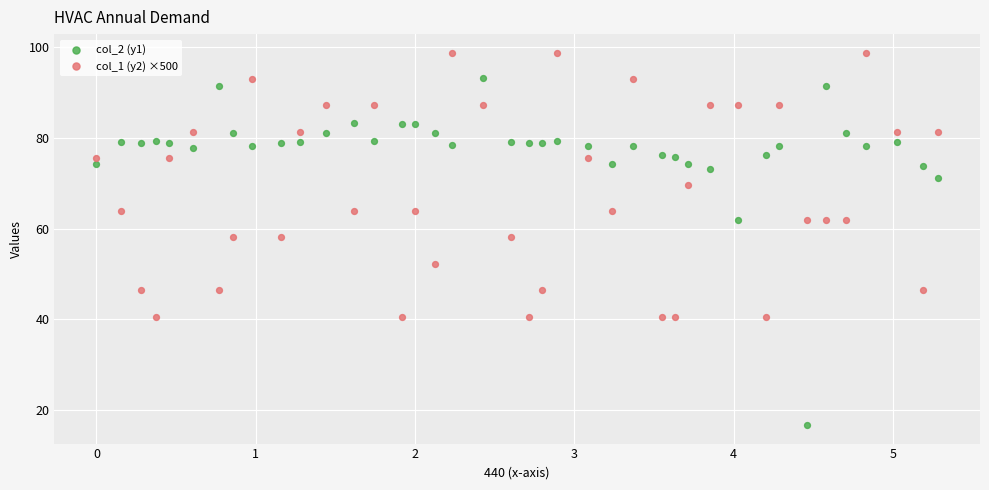

What is the X range (max minus min) for the scatter plot?

5.3